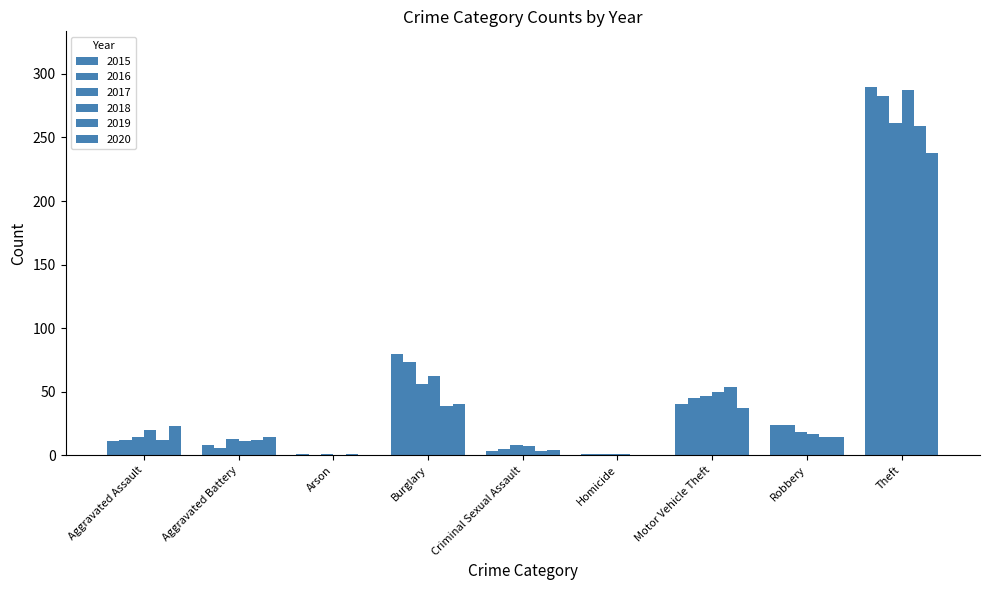

Reading right to left, list all the values displayed in this chart.

2015: Theft=290	Robbery=24	Motor Vehicle Theft=40	Homicide=1	Criminal Sexual Assault=3	Burglary=80	Arson=1	Aggravated Battery=8	Aggravated Assault=11
2016: Theft=283	Robbery=24	Motor Vehicle Theft=45	Homicide=1	Criminal Sexual Assault=5	Burglary=73	Arson=0	Aggravated Battery=6	Aggravated Assault=12
2017: Theft=261	Robbery=18	Motor Vehicle Theft=47	Homicide=1	Criminal Sexual Assault=8	Burglary=56	Arson=1	Aggravated Battery=13	Aggravated Assault=14
2018: Theft=287	Robbery=17	Motor Vehicle Theft=50	Homicide=1	Criminal Sexual Assault=7	Burglary=62	Arson=0	Aggravated Battery=11	Aggravated Assault=20
2019: Theft=259	Robbery=14	Motor Vehicle Theft=54	Homicide=0	Criminal Sexual Assault=3	Burglary=39	Arson=1	Aggravated Battery=12	Aggravated Assault=12
2020: Theft=238	Robbery=14	Motor Vehicle Theft=37	Homicide=0	Criminal Sexual Assault=4	Burglary=40	Arson=0	Aggravated Battery=14	Aggravated Assault=23